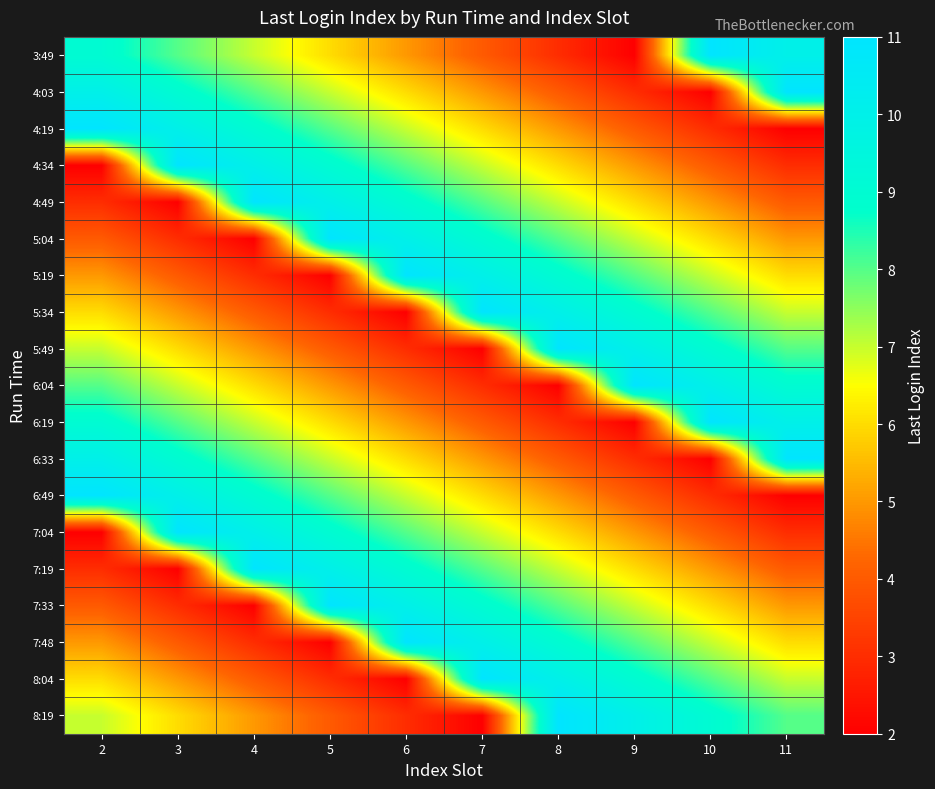

Which category has the highest value across all series?

10